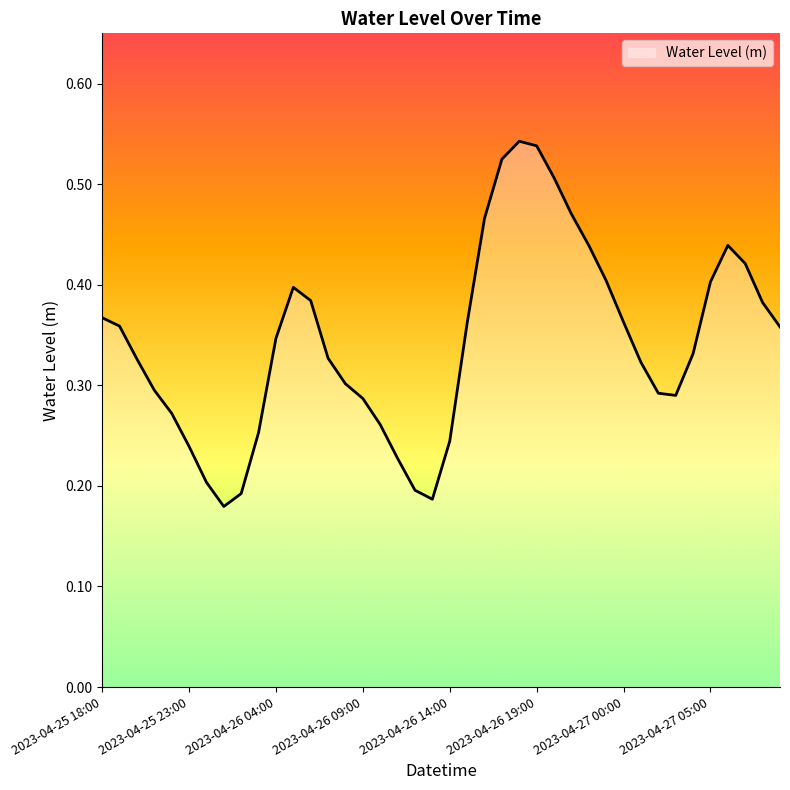

Does the chart display data point markers on the line(s)?

No